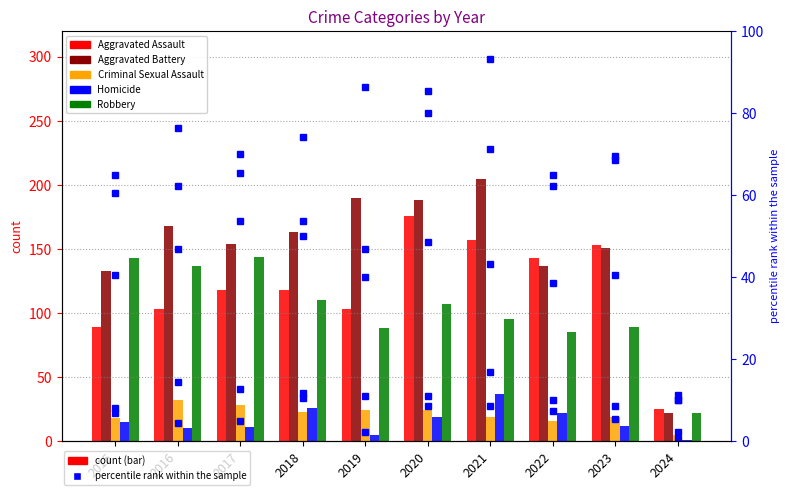

List the series in order of their peak value, lowest first.

Criminal Sexual Assault, Homicide, Robbery, Aggravated Assault, Aggravated Battery